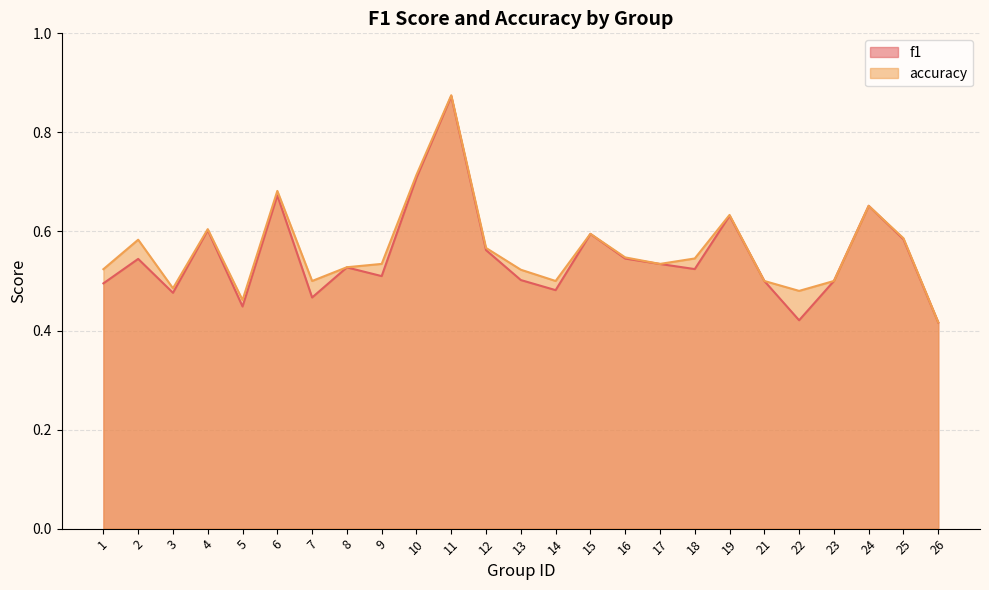

True or false: accuracy and f1 intersect in this chart.

False